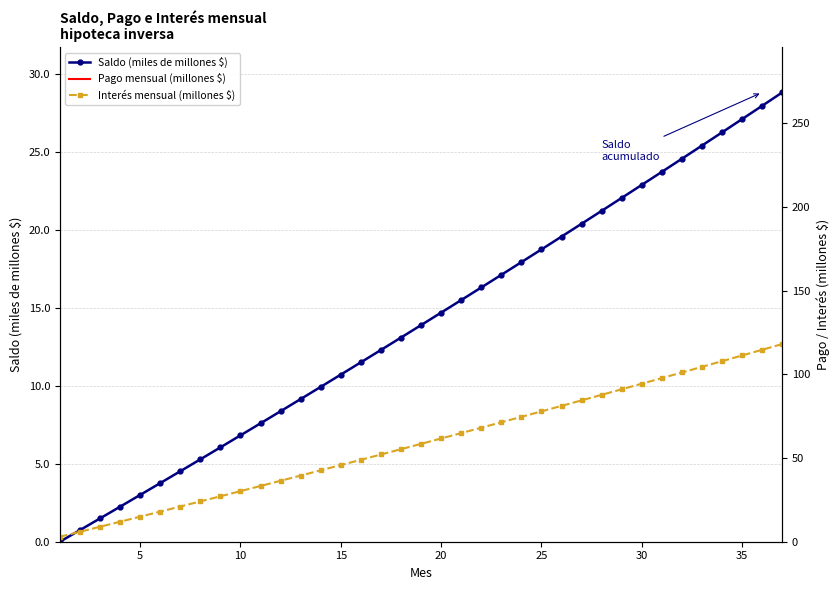

The SALDO series shows 27.4 at 21. True or false?

False